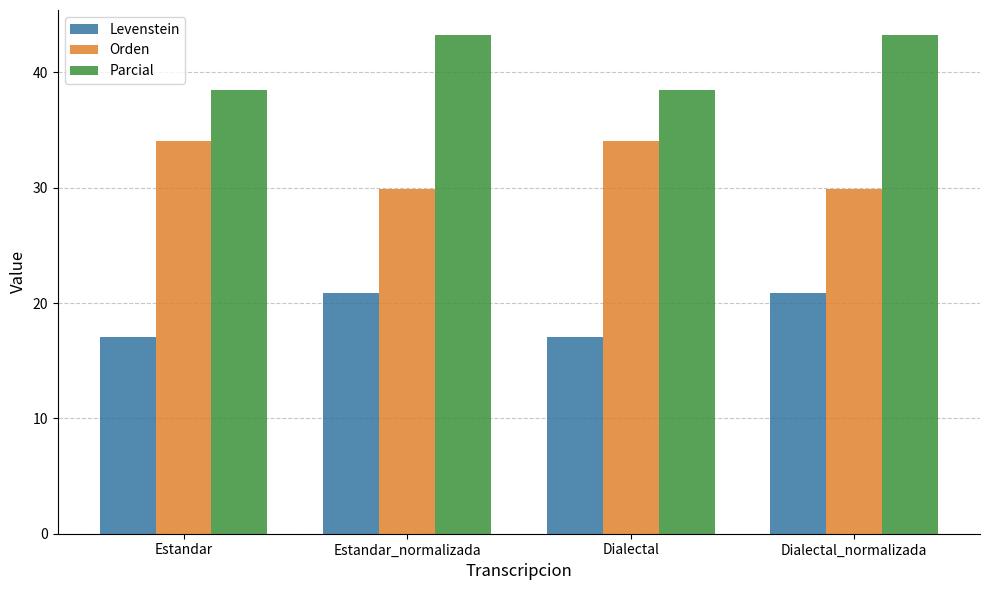

What is the maximum value for Levenstein?

20.9